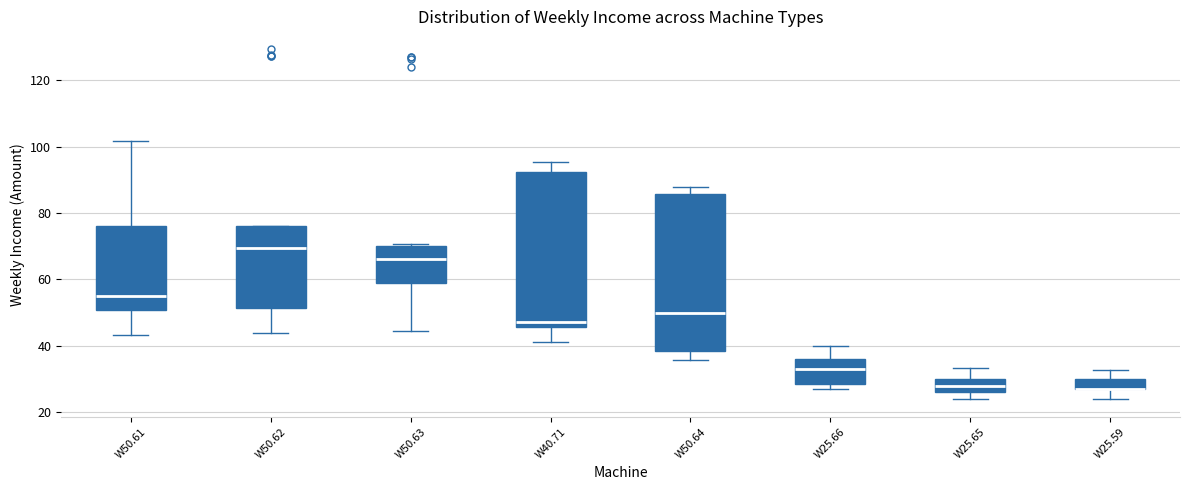

Where does the median line of the box for W50.64 sit on the y-axis? The values are not printed on the chart, so give them approximately, as read against the axis.

50